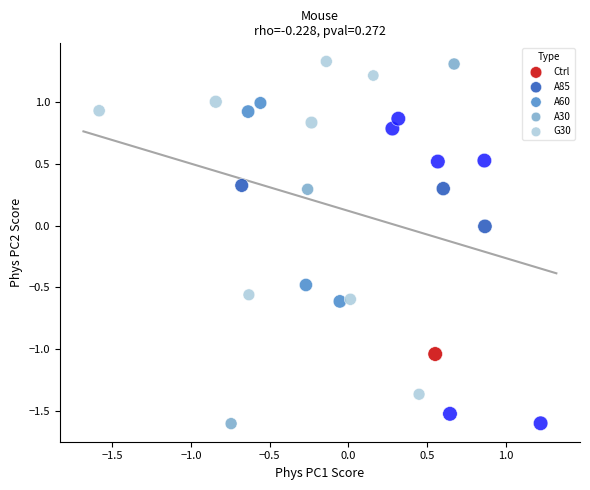

What are all the series names shown in the legend?

Ctrl, A85, A60, A30, G30